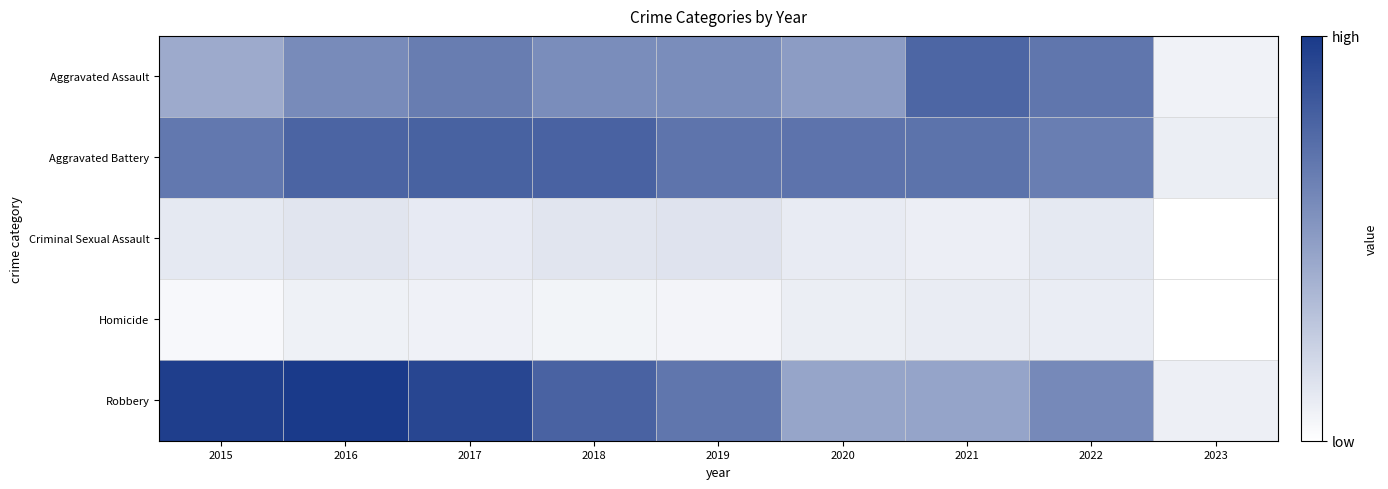

Which series has the largest total across all categories?

Robbery